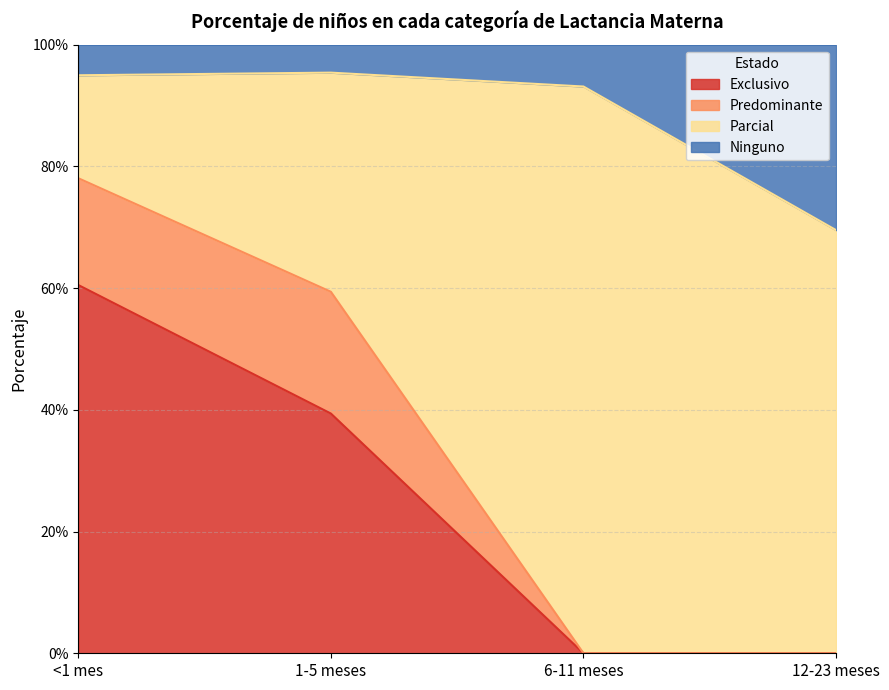

At how many categories does at least one series exceed 0?

4